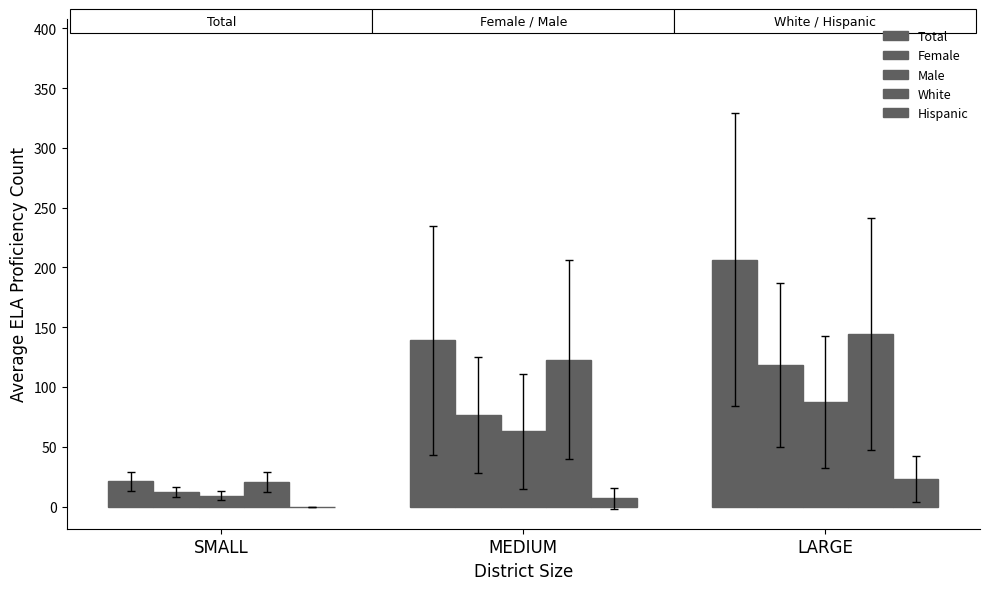

How many categories are shown in the chart?

3